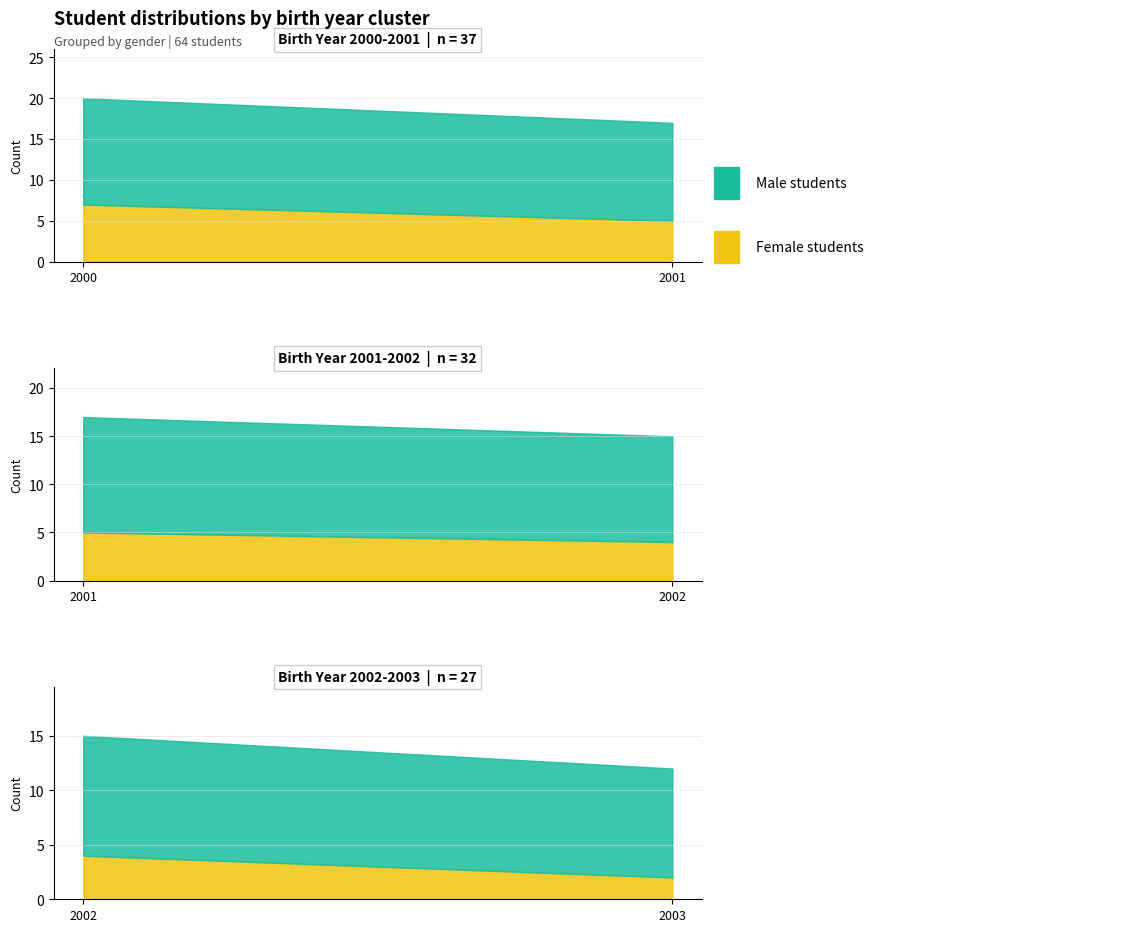

At 2003, list the series in order from largest to smallest.

Male, Female